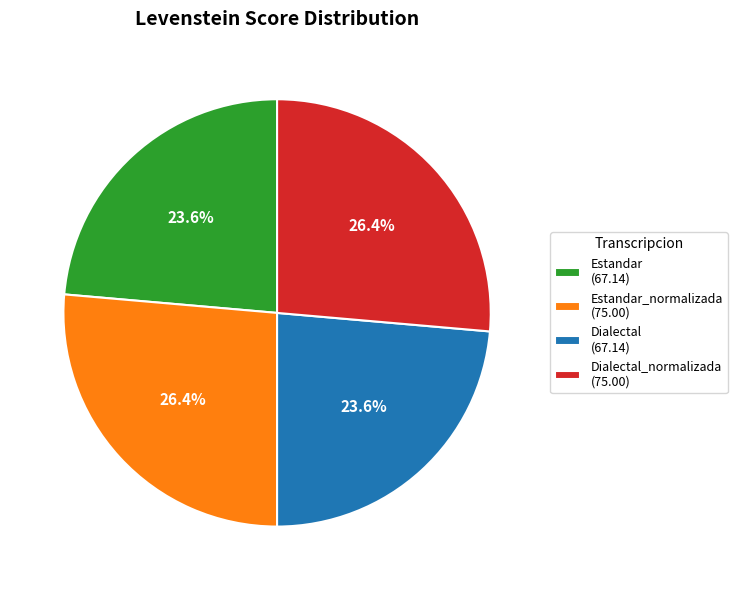

Does Dialectal_normalizada (75.00) account for over 50% of the chart?

No